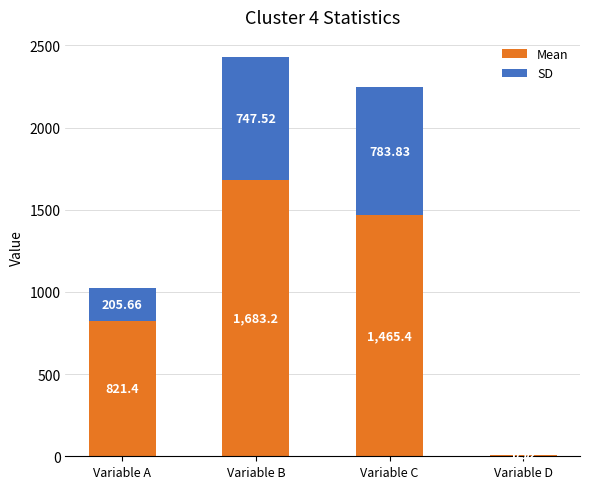

What is the total value across all series at Variable B?

2430.7